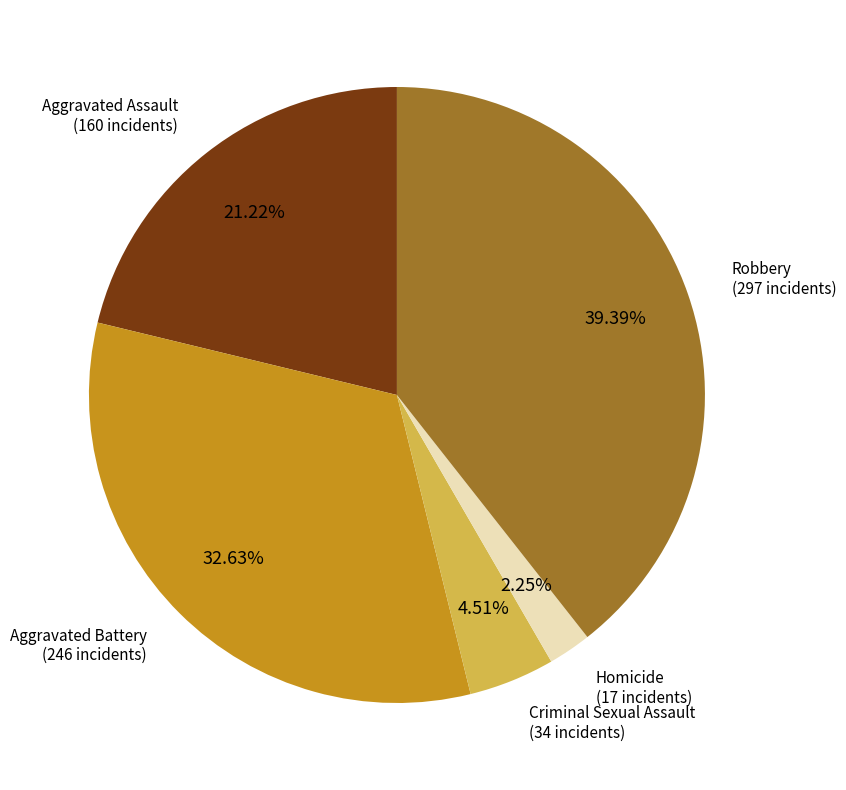

Is there a majority slice in this chart?

No